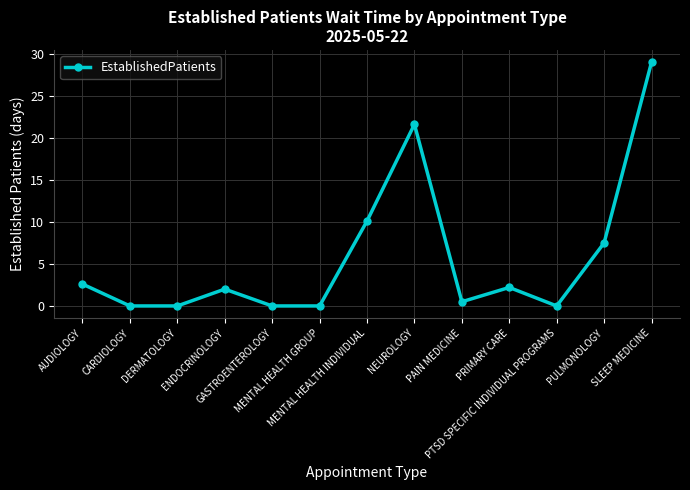

What is the value of the 4th point from the left?

2.0